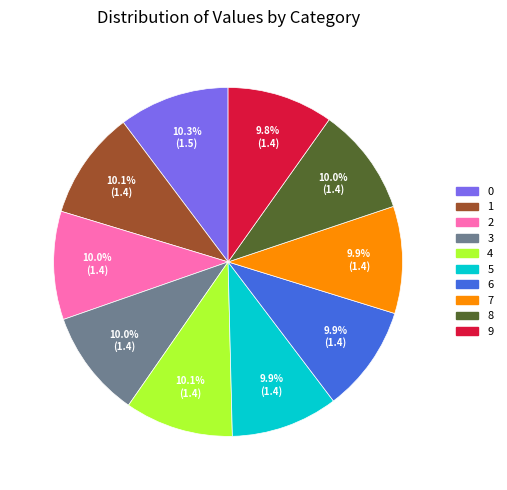

Is it true that 9 is 20% of the pie?

False